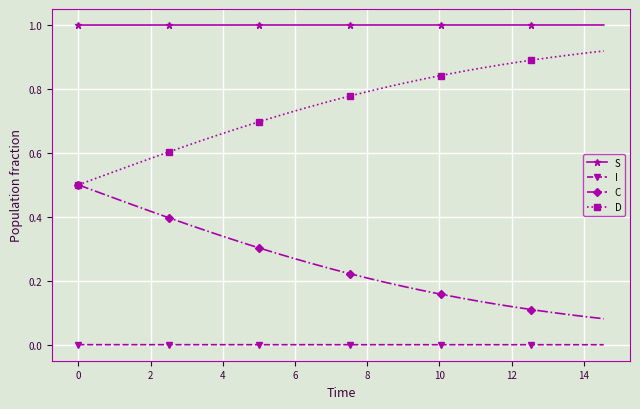

What is the lowest value of the S series?

1.0